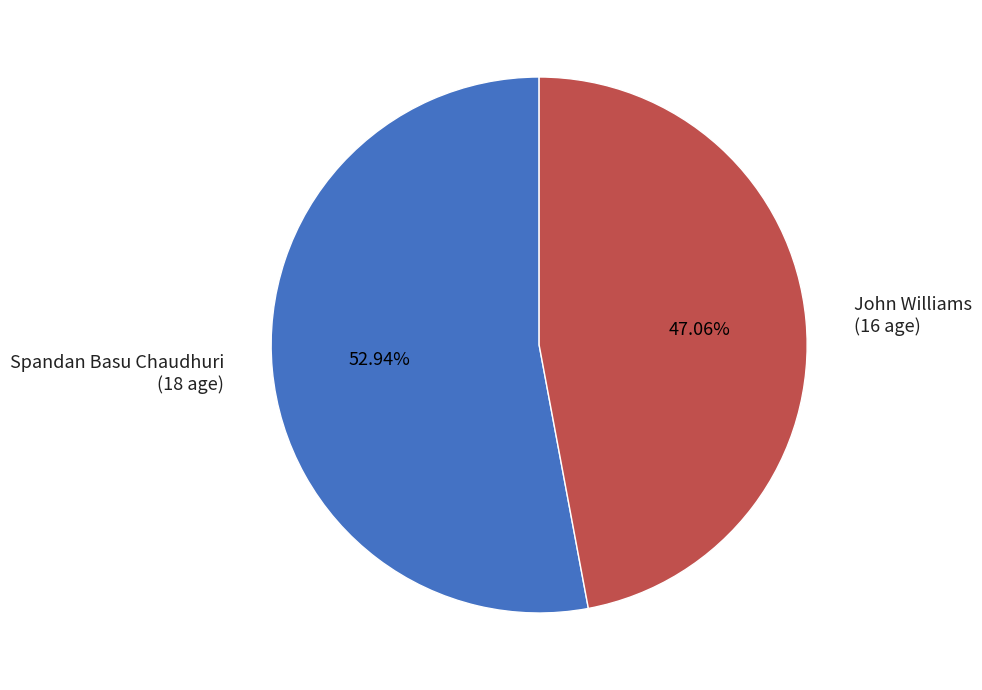

What percentage is NOT represented by Spandan Basu Chaudhuri?

47.1%